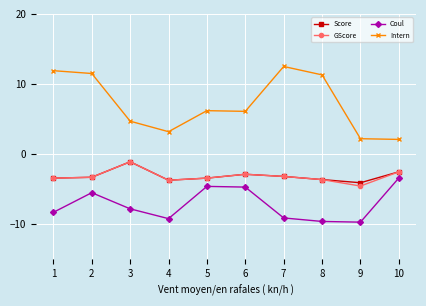

How many values in the Coul series are below -7?

6